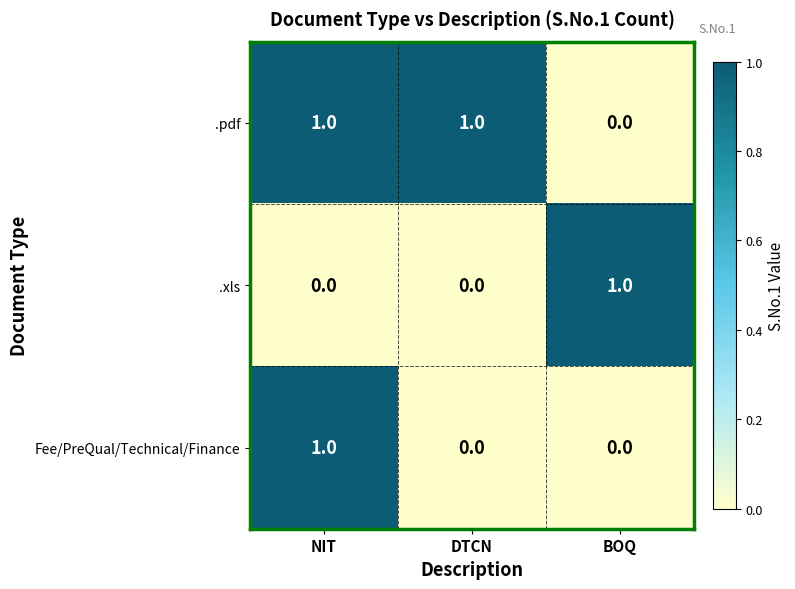

Count the Fee/PreQual/Technical/Finance values in the range 0 to 1.

3